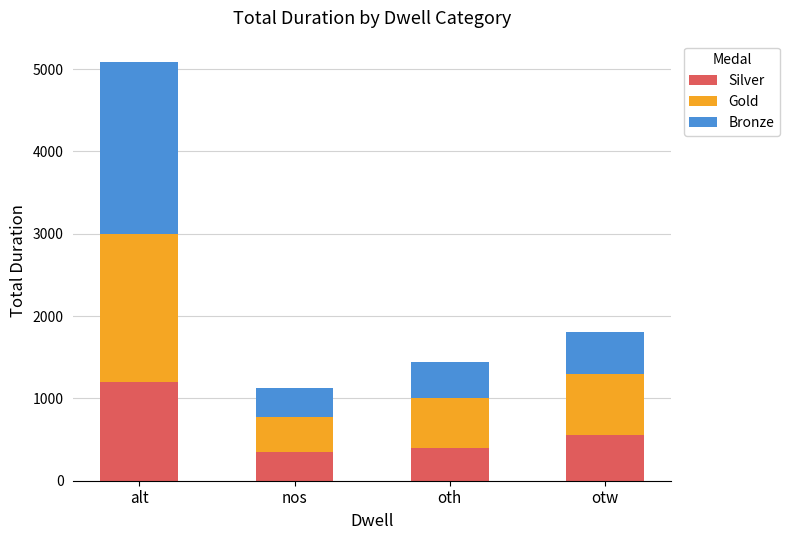

What is the total value across all series at nos?

1131